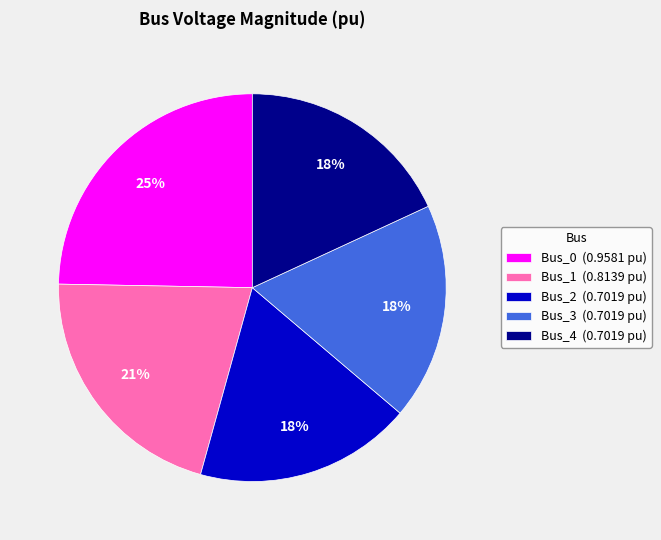

To the nearest percent, what is the difference between the largest and smallest slice percentages?

7%